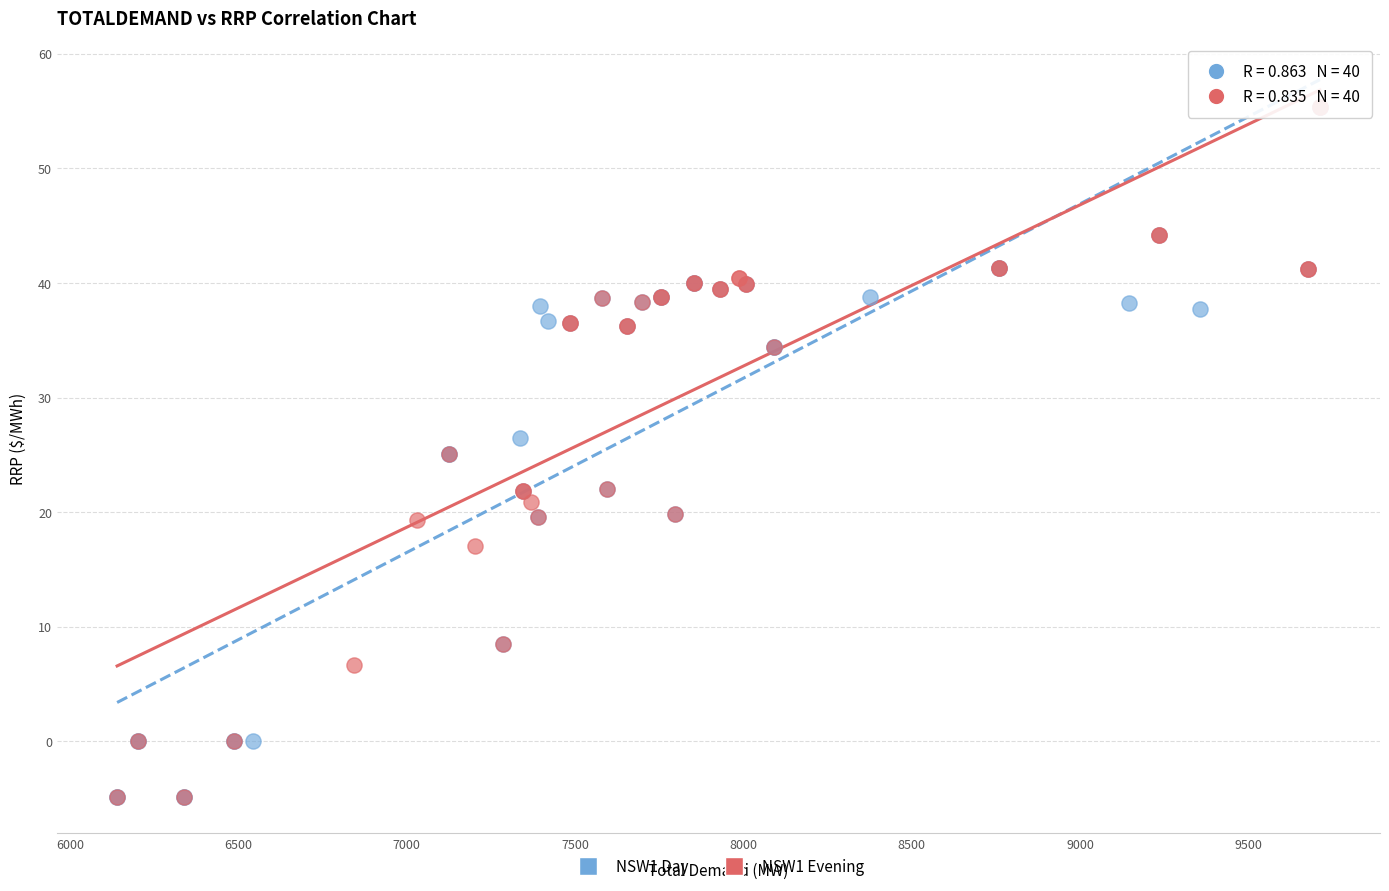

What are all the series names shown in the legend?

NSW1 Day, NSW1 Evening